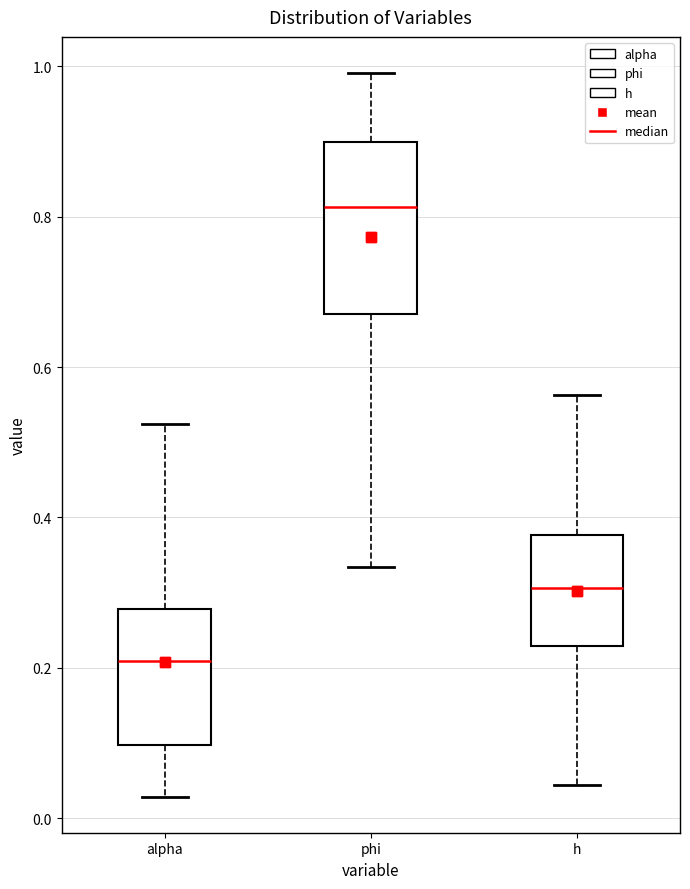

Which box's median line is the highest?

phi